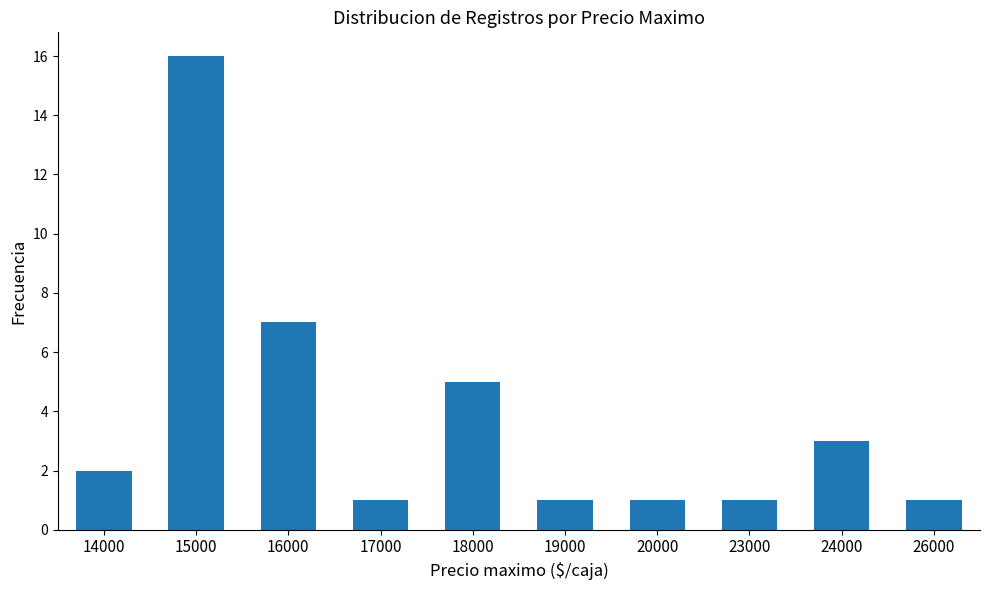

Approximately how many times larger is the value at 20000 compared to 14000?

0.5